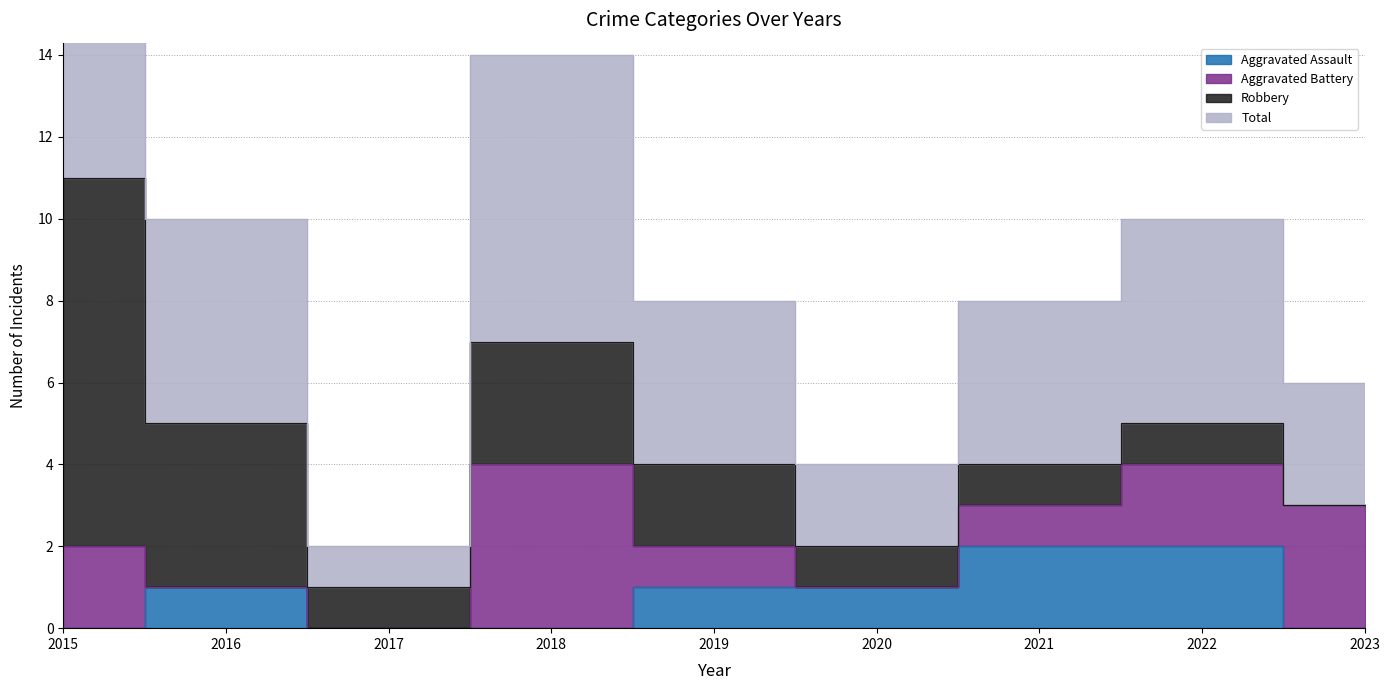

Which label corresponds to the smallest value in the chart?

2015